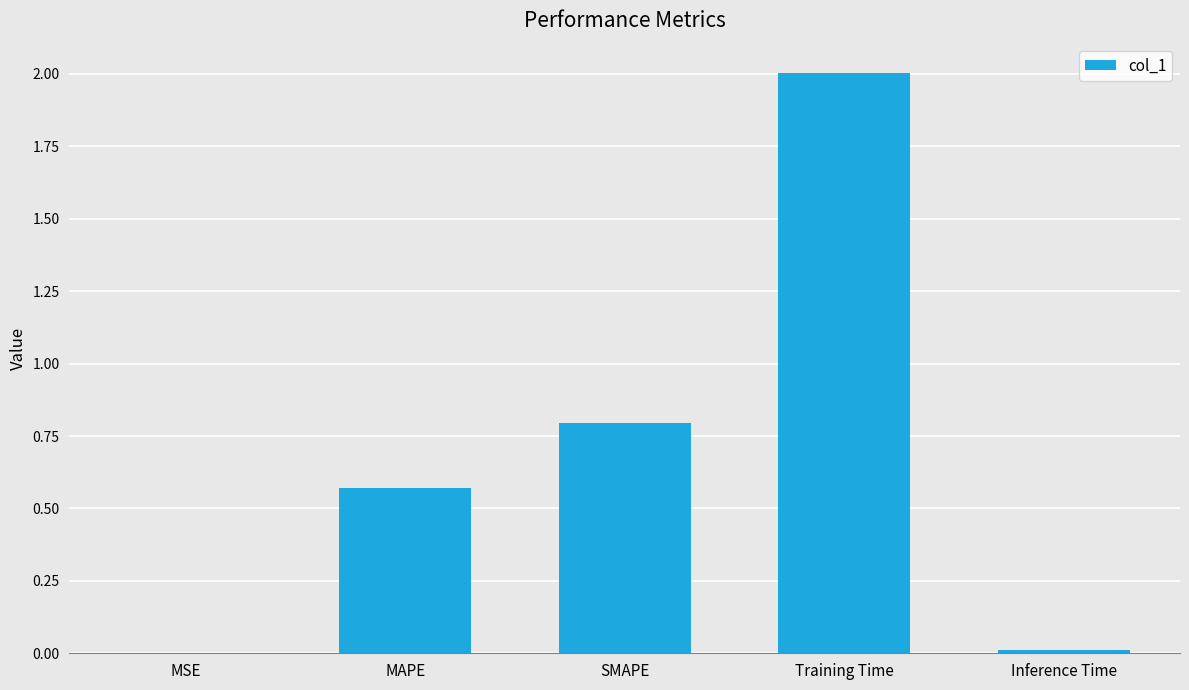

Approximately how many times larger is the value at MAPE compared to Training Time?

0.3